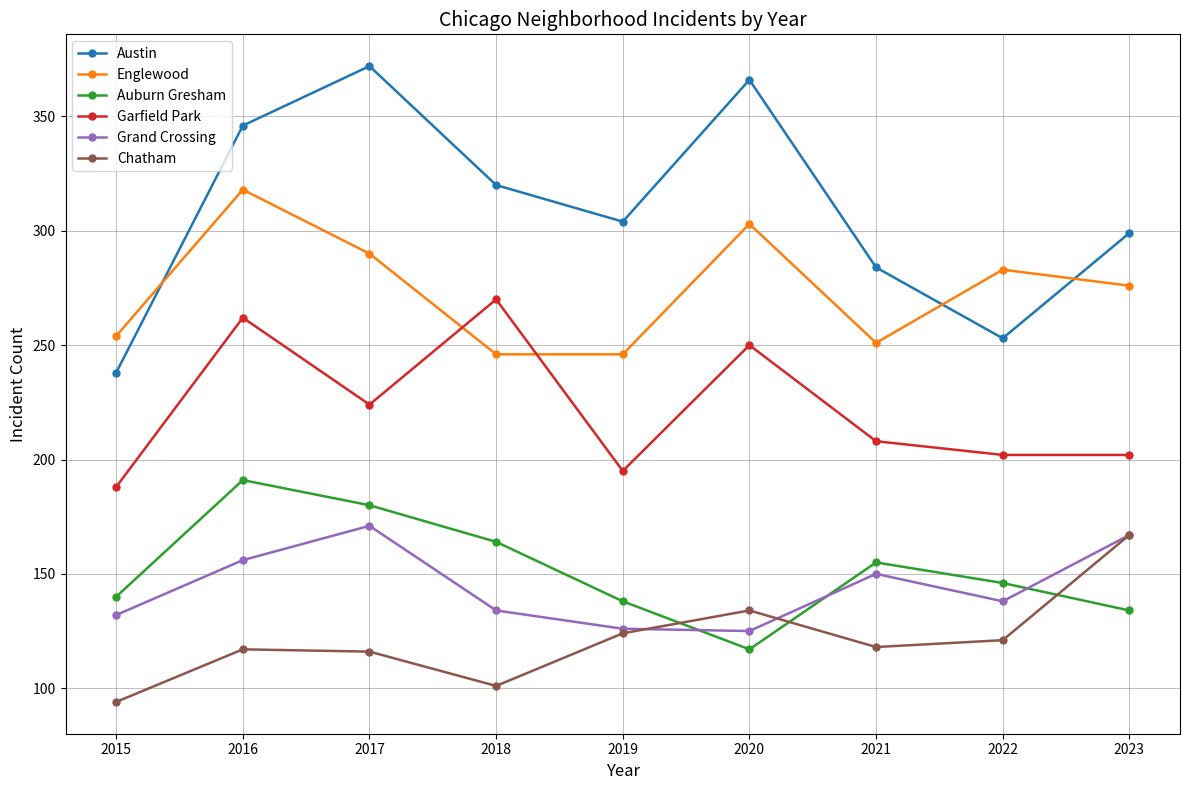

Where is the first local maximum for Garfield Park?

2016